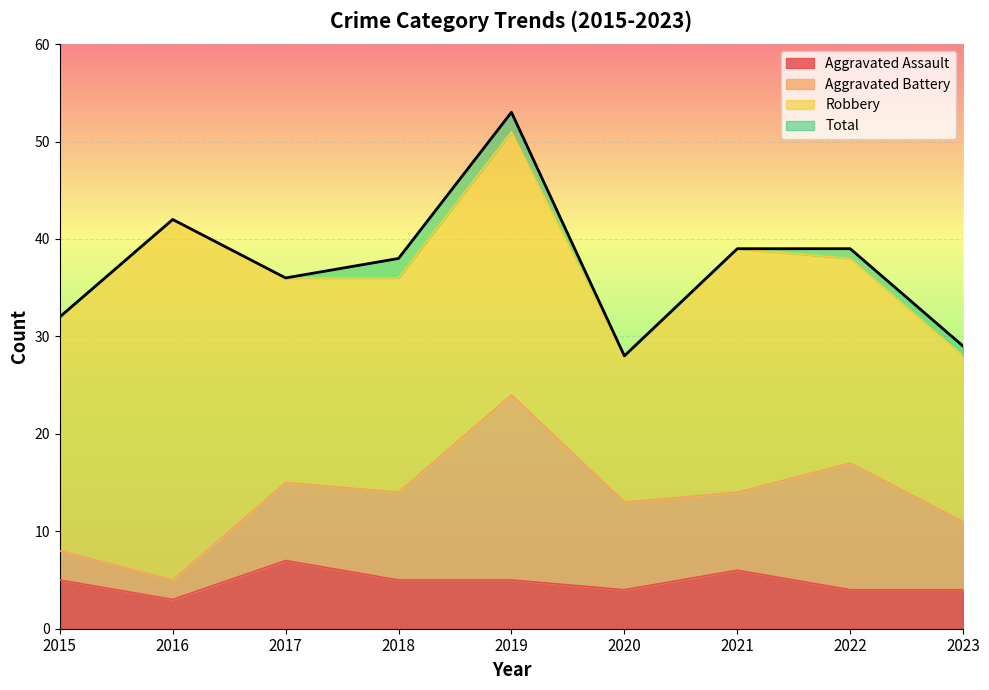

Between 2019 and 2017, which is larger?

2017